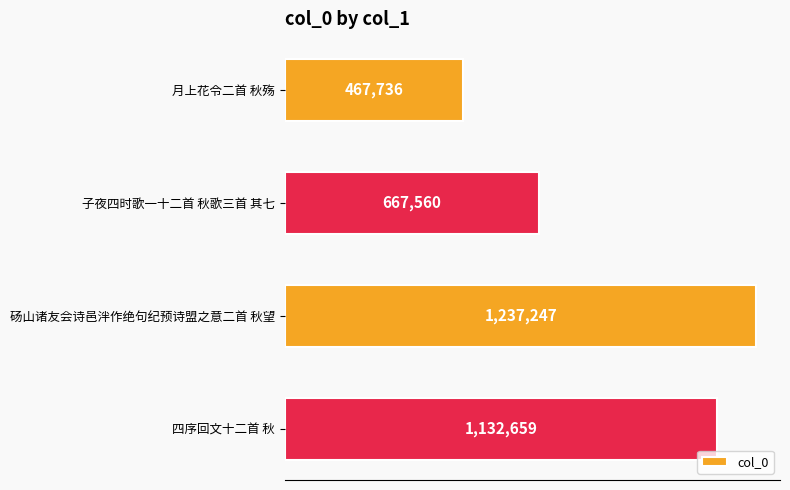

Does the chart contain stacked bars?

No